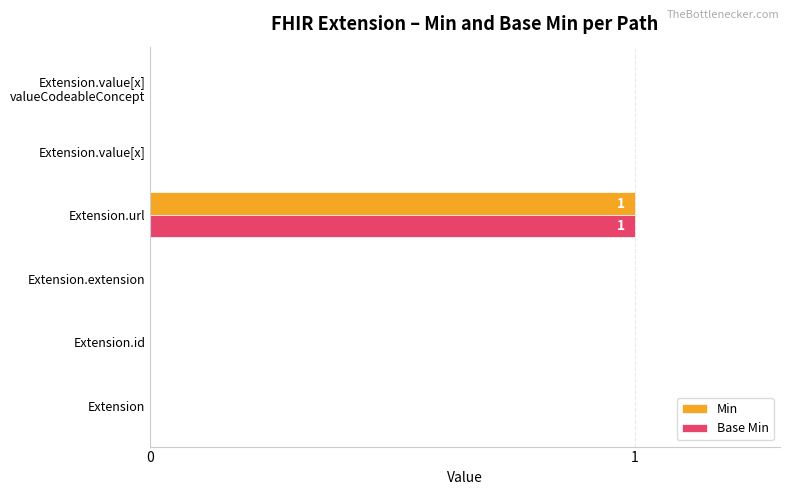

The Min series shows 1 at Extension.url. True or false?

True